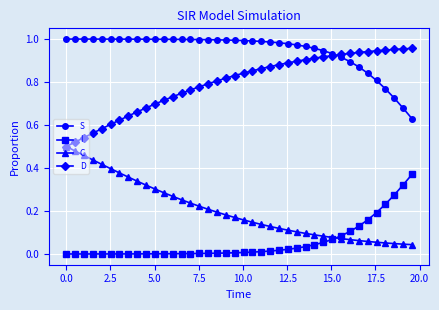

True or false: I and D cross at least once.

False